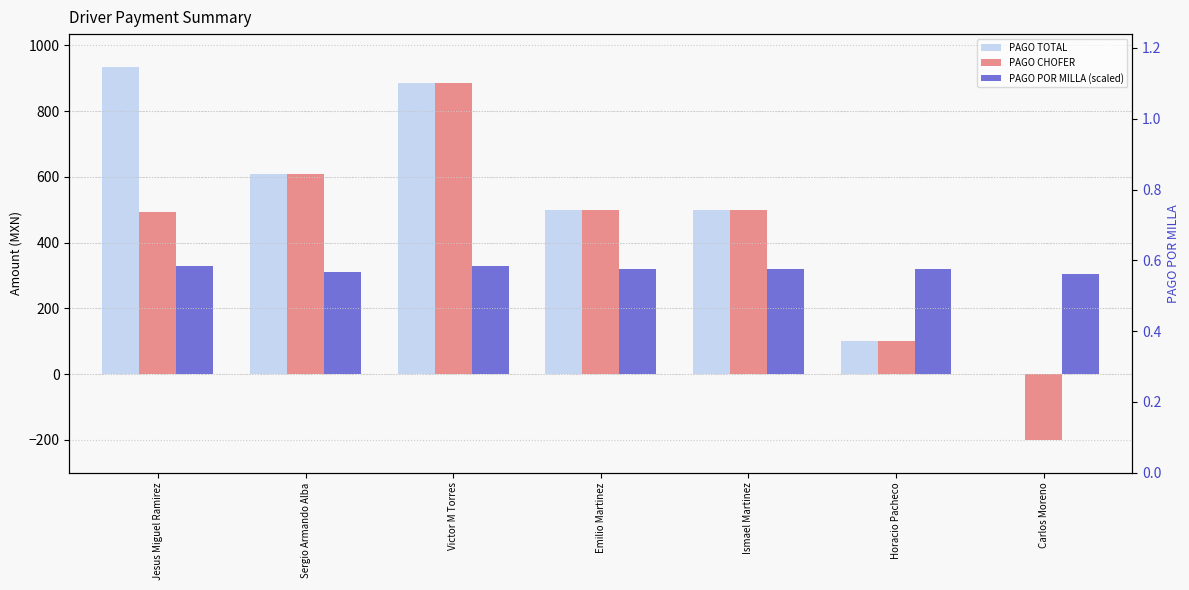

What is the value of the PAGO POR MILLA (scaled) bar at the 7th from the left?

304.0